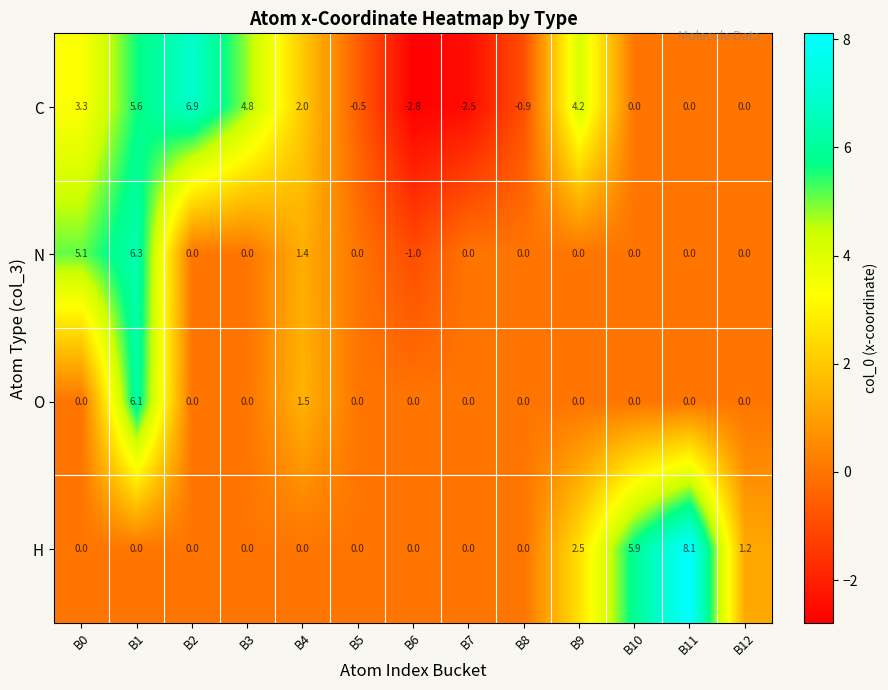

How many data points in O are above 0?

2